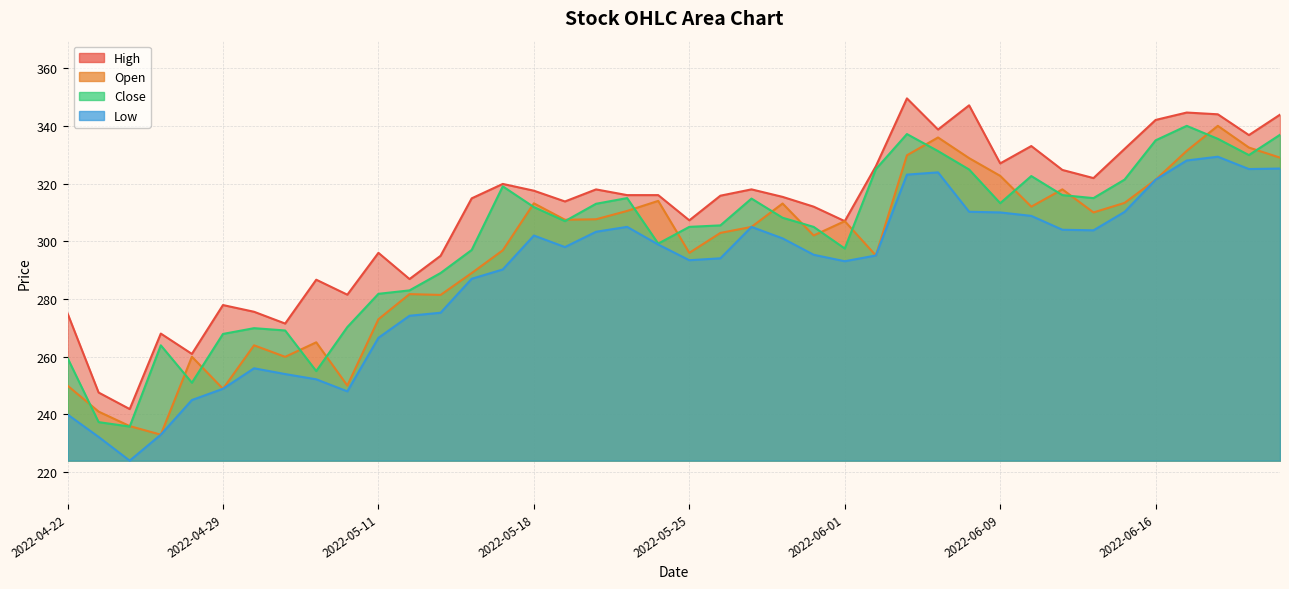

True or false: open has more than 2 interior local peaks.

True